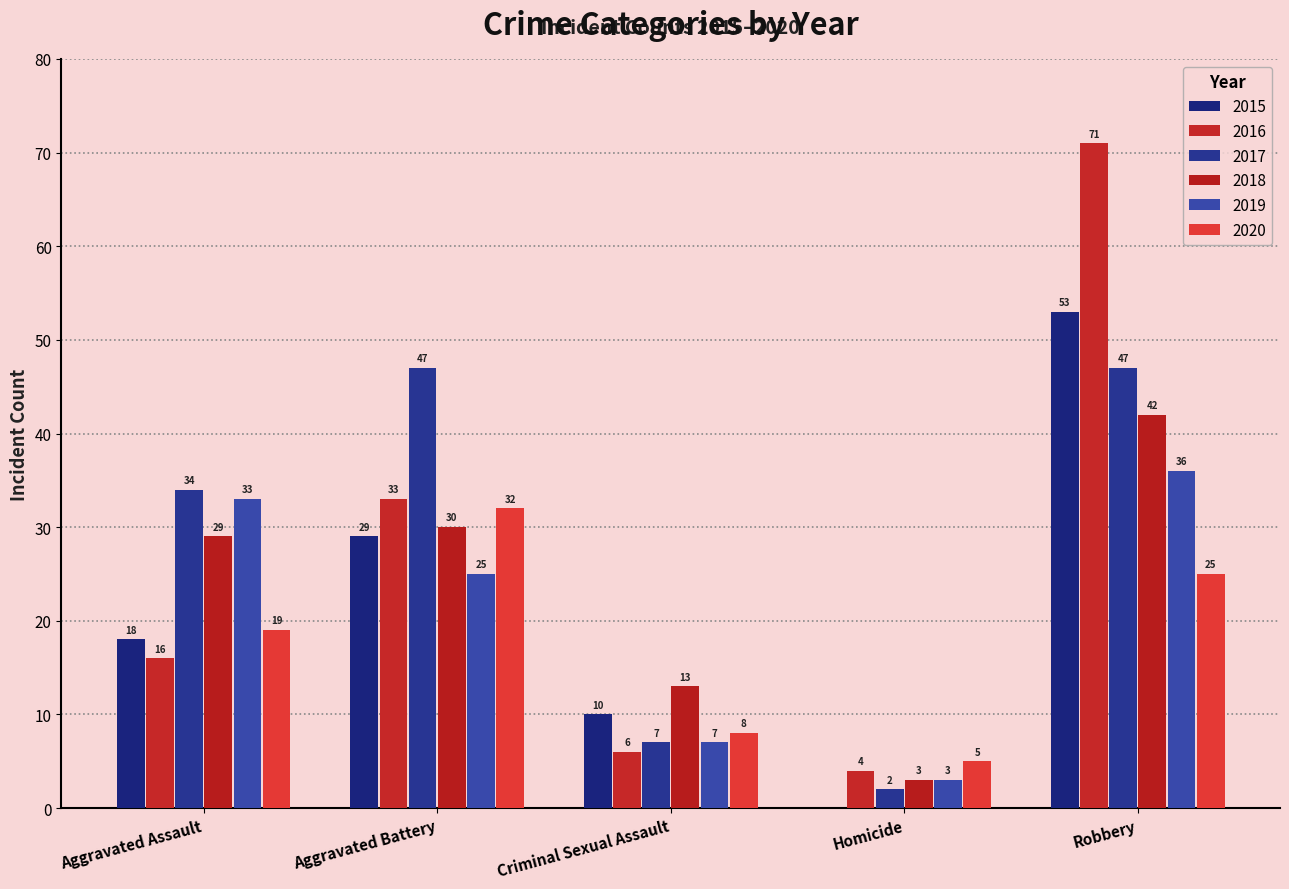

Are the bars horizontal?

No